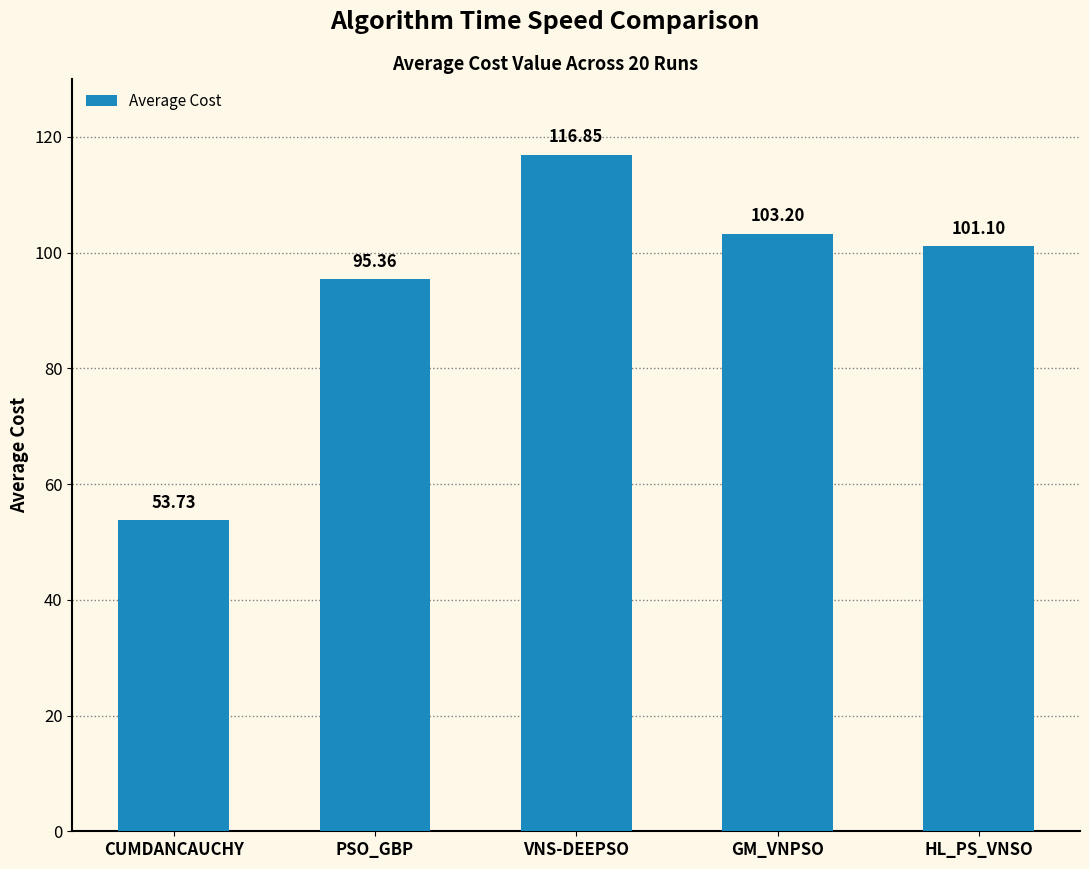

Is it true that the value at GM_VNPSO is 156.9?

False